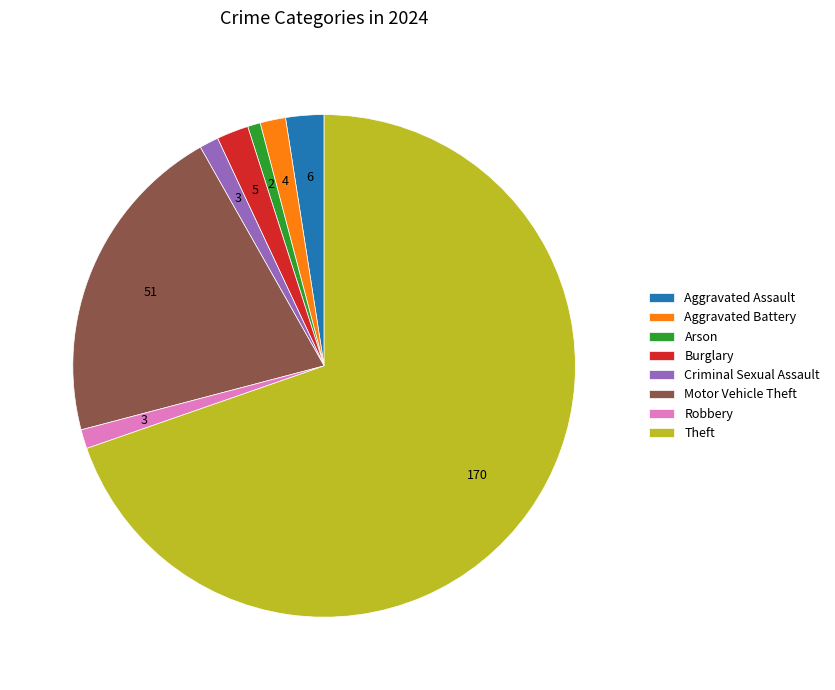

What is the ratio of the value at Burglary to the value at Arson?

2.5